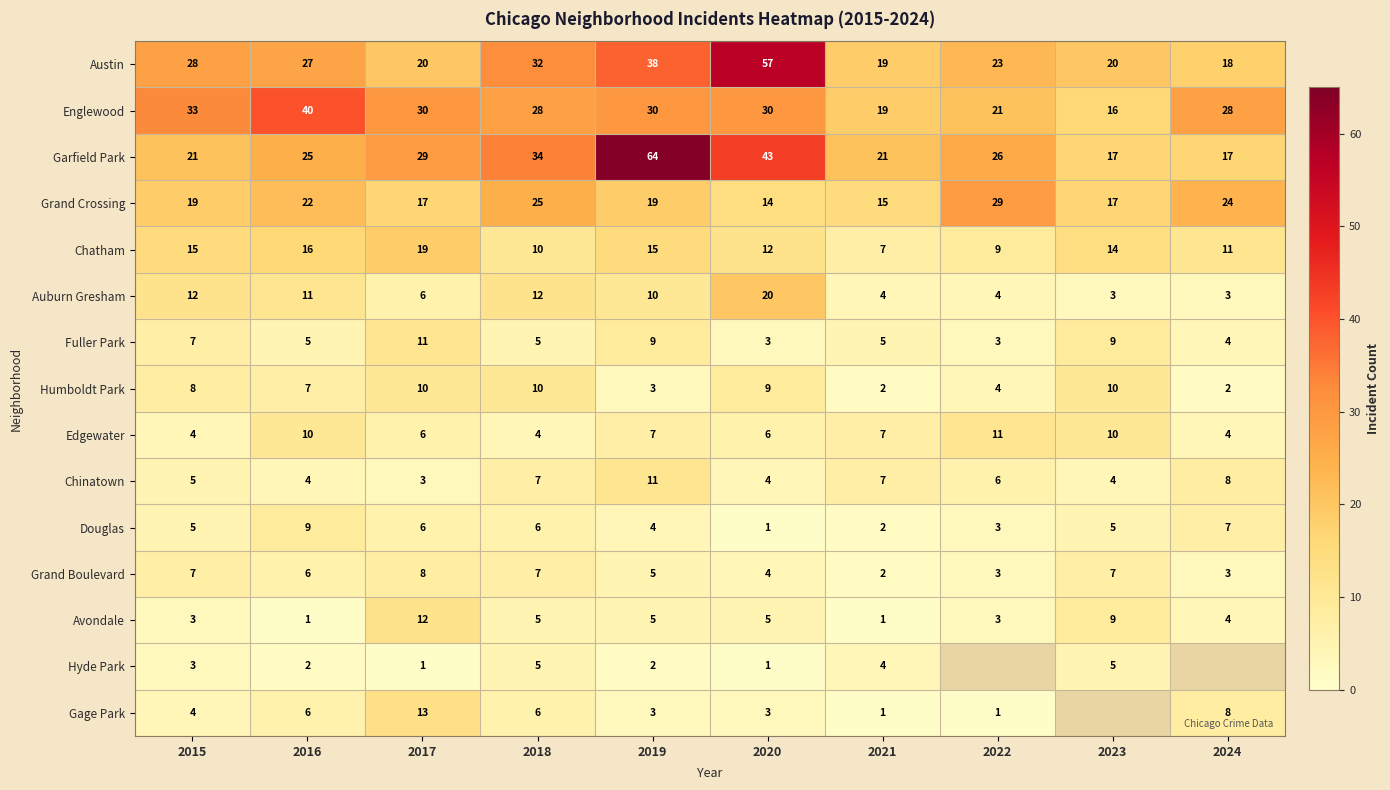

At which label is Humboldt Park closest to 6?

2016